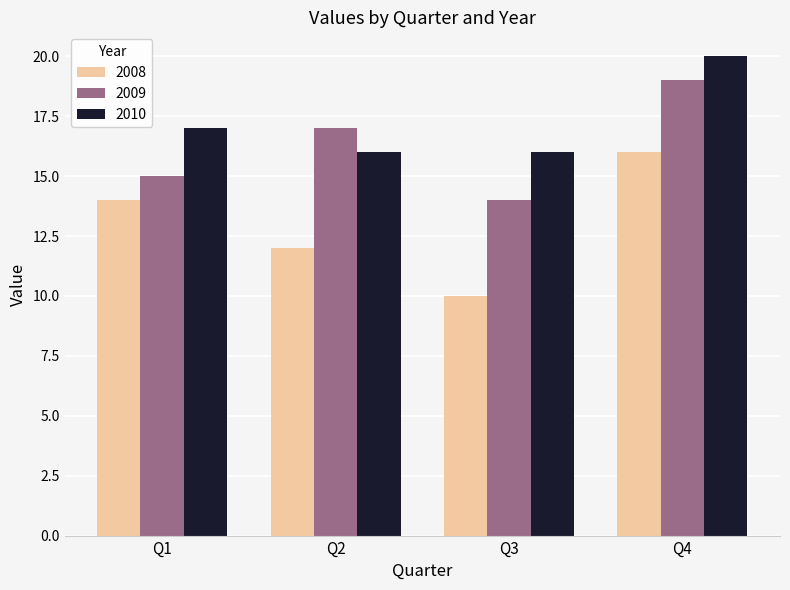

Is it true that 2008 equals 16 at Q4?

True